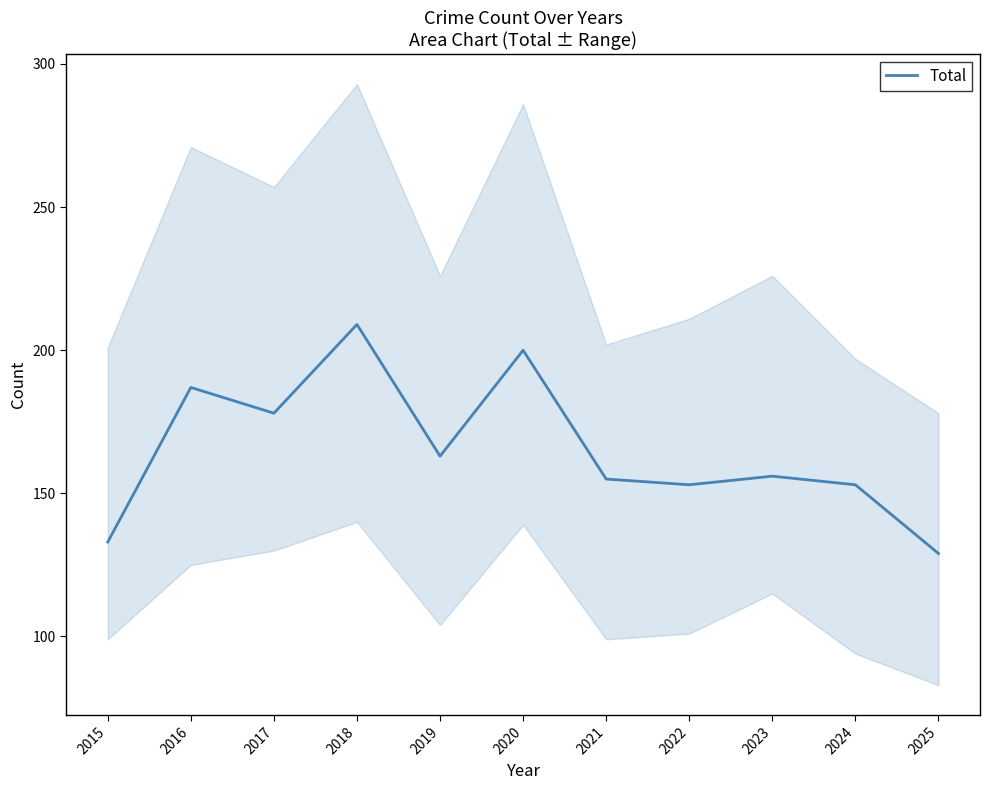

How many values are below 156?

5